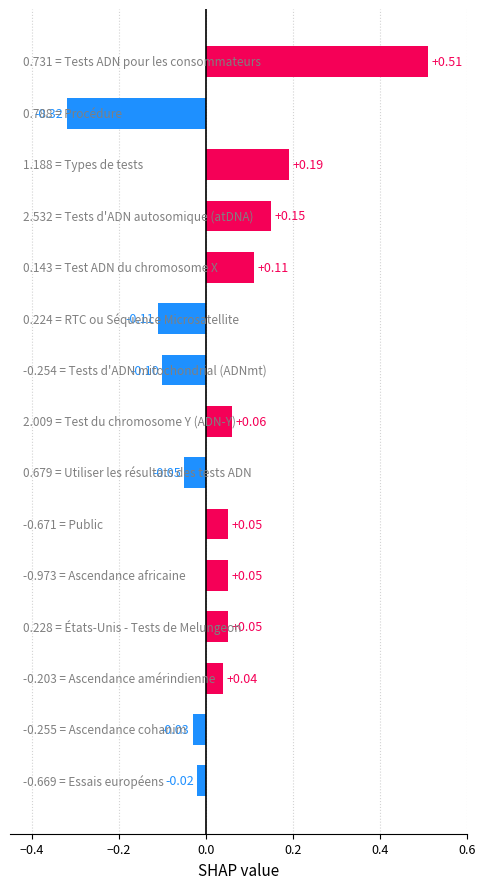

What is the difference between the maximum and minimum values?

0.8